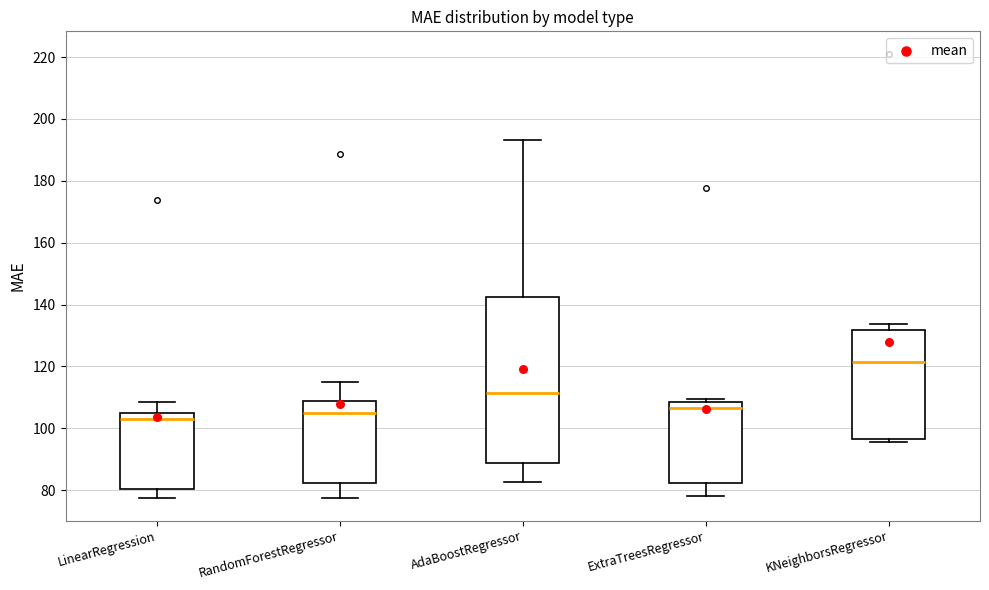

Comparing the boxes themselves (not the whiskers), which one is the tallest?

AdaBoostRegressor